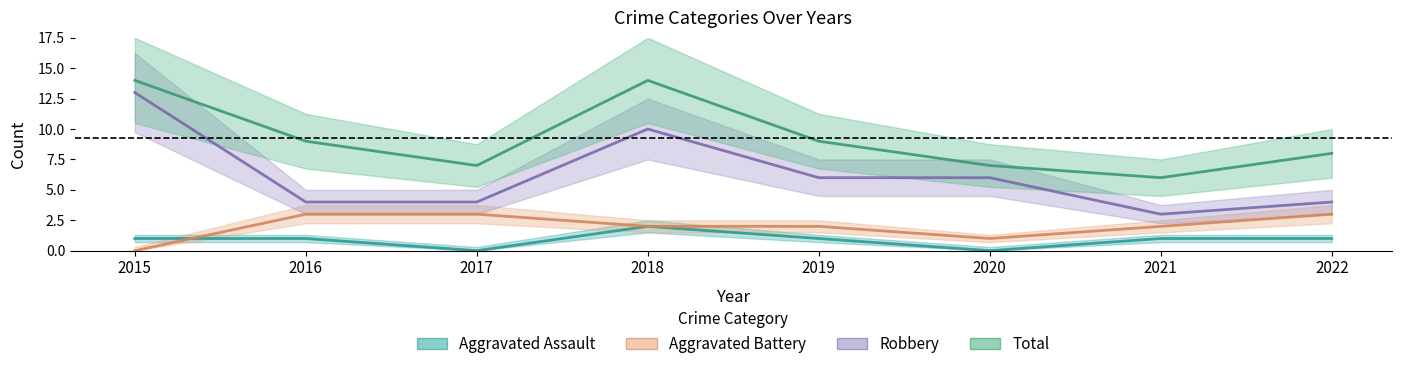

Reading right to left, transcribe all the data shown in this chart.

Aggravated Assault: 2022=1	2021=1	2020=0	2019=1	2018=2	2017=0	2016=1	2015=1
Aggravated Battery: 2022=3	2021=2	2020=1	2019=2	2018=2	2017=3	2016=3	2015=0
Robbery: 2022=4	2021=3	2020=6	2019=6	2018=10	2017=4	2016=4	2015=13
Total: 2022=8	2021=6	2020=7	2019=9	2018=14	2017=7	2016=9	2015=14